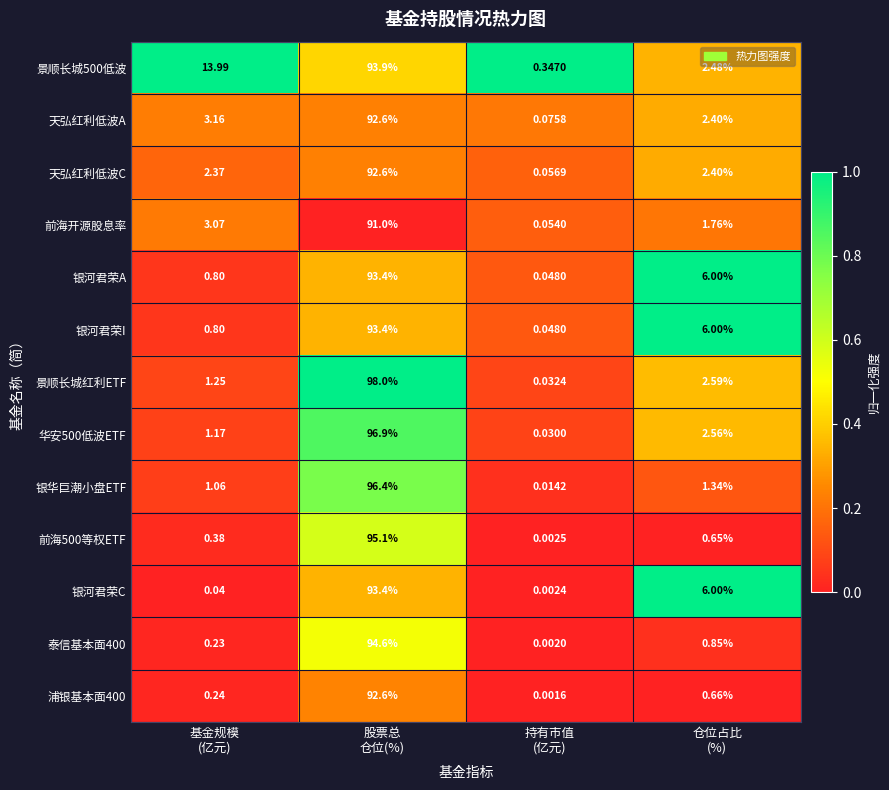

Between 基金规模
(亿元) and 仓位占比
(%), which series saw the biggest shift?

景顺长城500低波